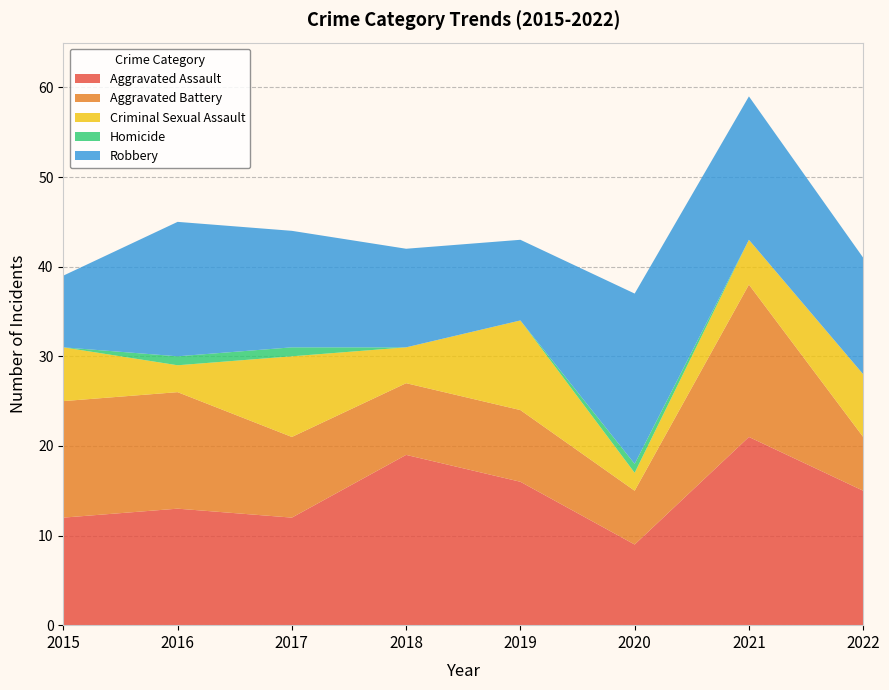

Reading left to right, list all the values displayed in this chart.

Aggravated Assault: 2015=12	2016=13	2017=12	2018=19	2019=16	2020=9	2021=21	2022=15
Aggravated Battery: 2015=13	2016=13	2017=9	2018=8	2019=8	2020=6	2021=17	2022=6
Criminal Sexual Assault: 2015=6	2016=3	2017=9	2018=4	2019=10	2020=2	2021=5	2022=7
Homicide: 2015=0	2016=1	2017=1	2018=0	2019=0	2020=1	2021=0	2022=0
Robbery: 2015=8	2016=15	2017=13	2018=11	2019=9	2020=19	2021=16	2022=13